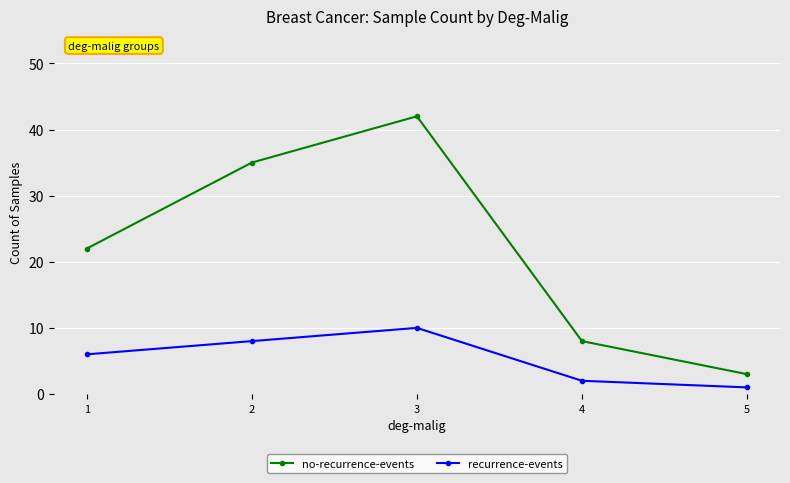

What is the greatest value displayed?

42